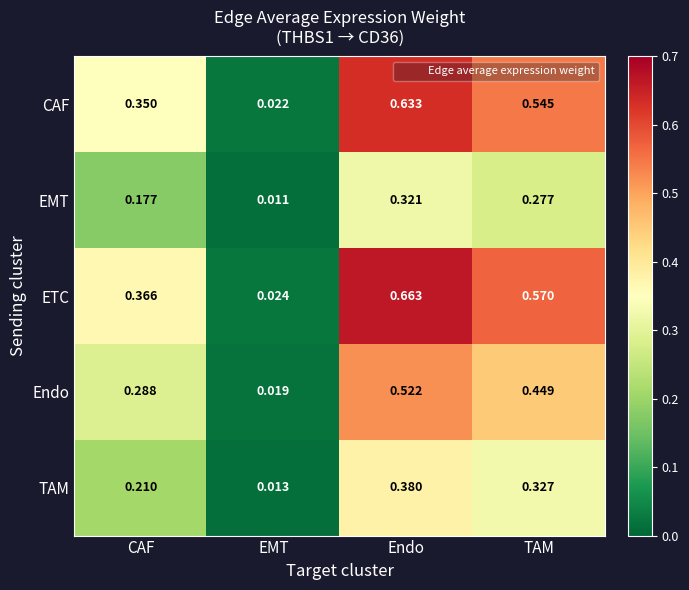

At which label is TAM closest to 0?

EMT